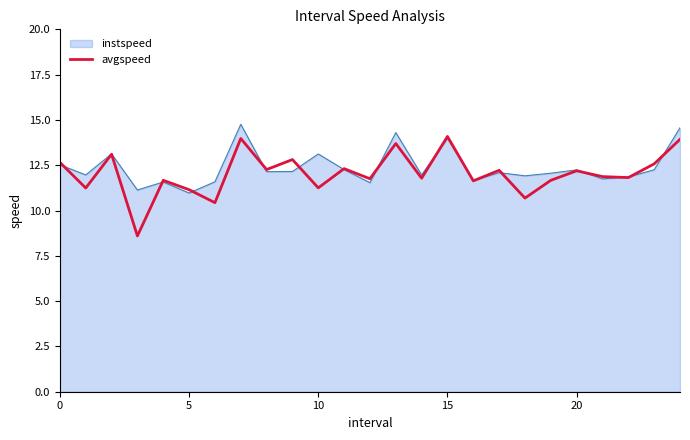

How many series are shown in this chart?

2